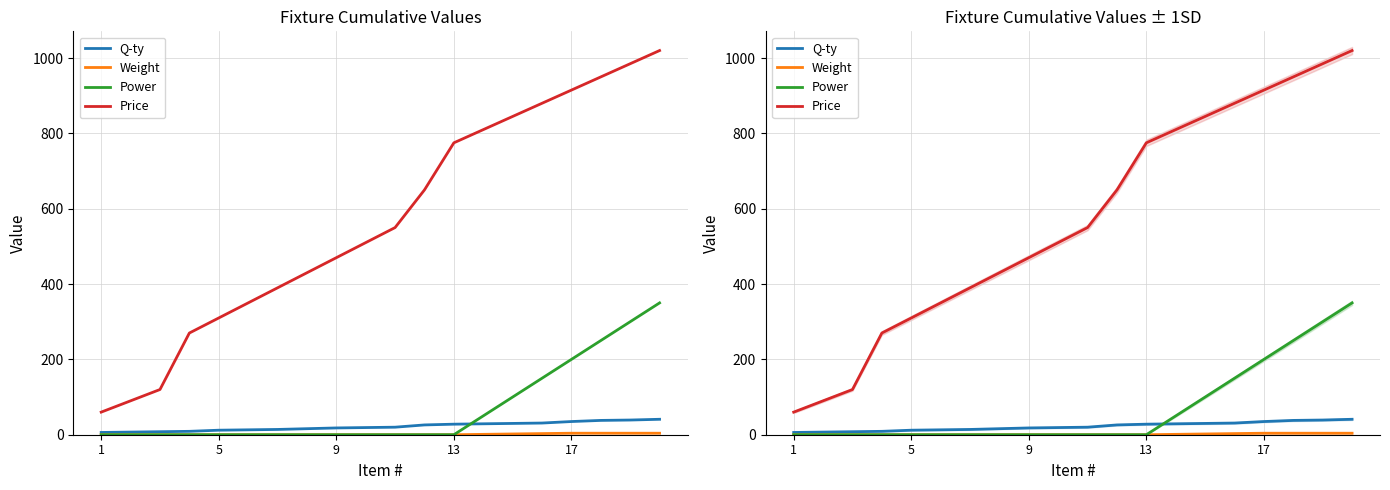

Is the value of Price at 10 greater than the value of Weight at 9?

Yes